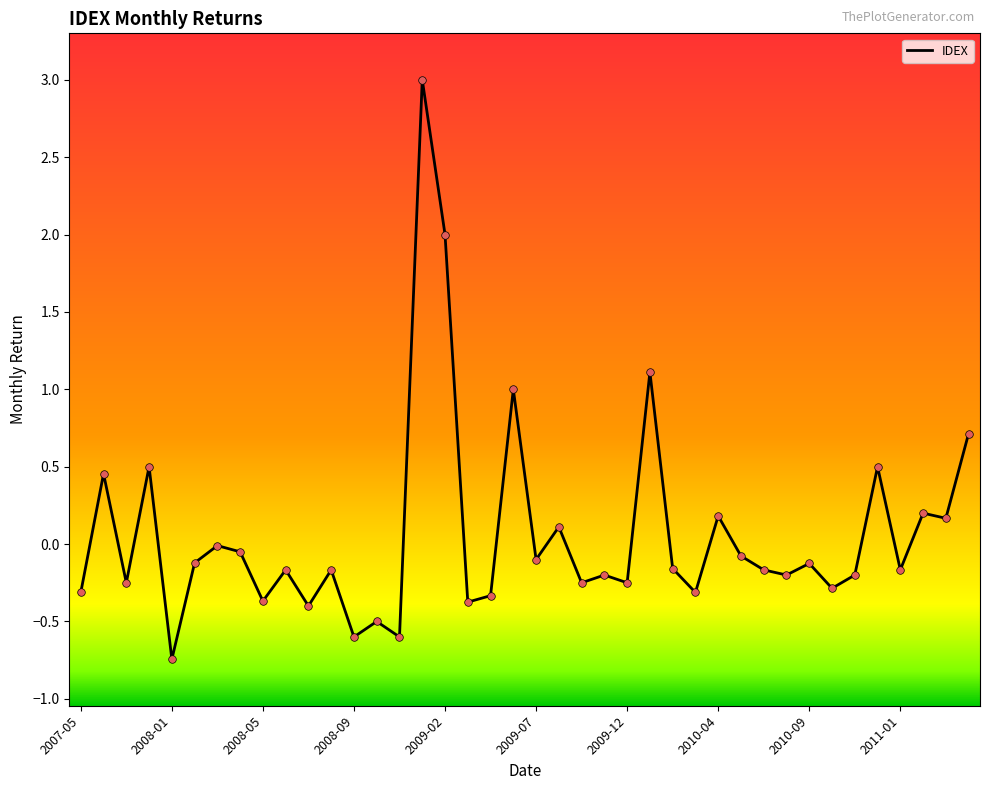

What is the greatest value displayed?

3.0